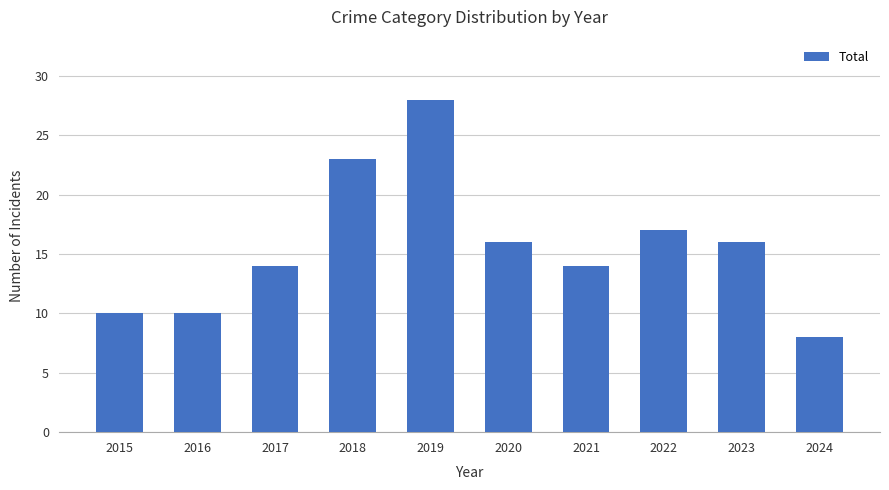

Read the value at 2019, to the nearest 10.

30